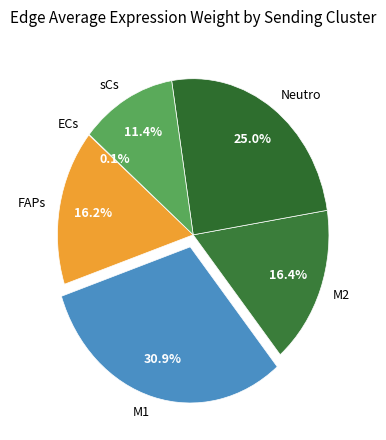

What is the largest slice in the pie chart?

M1